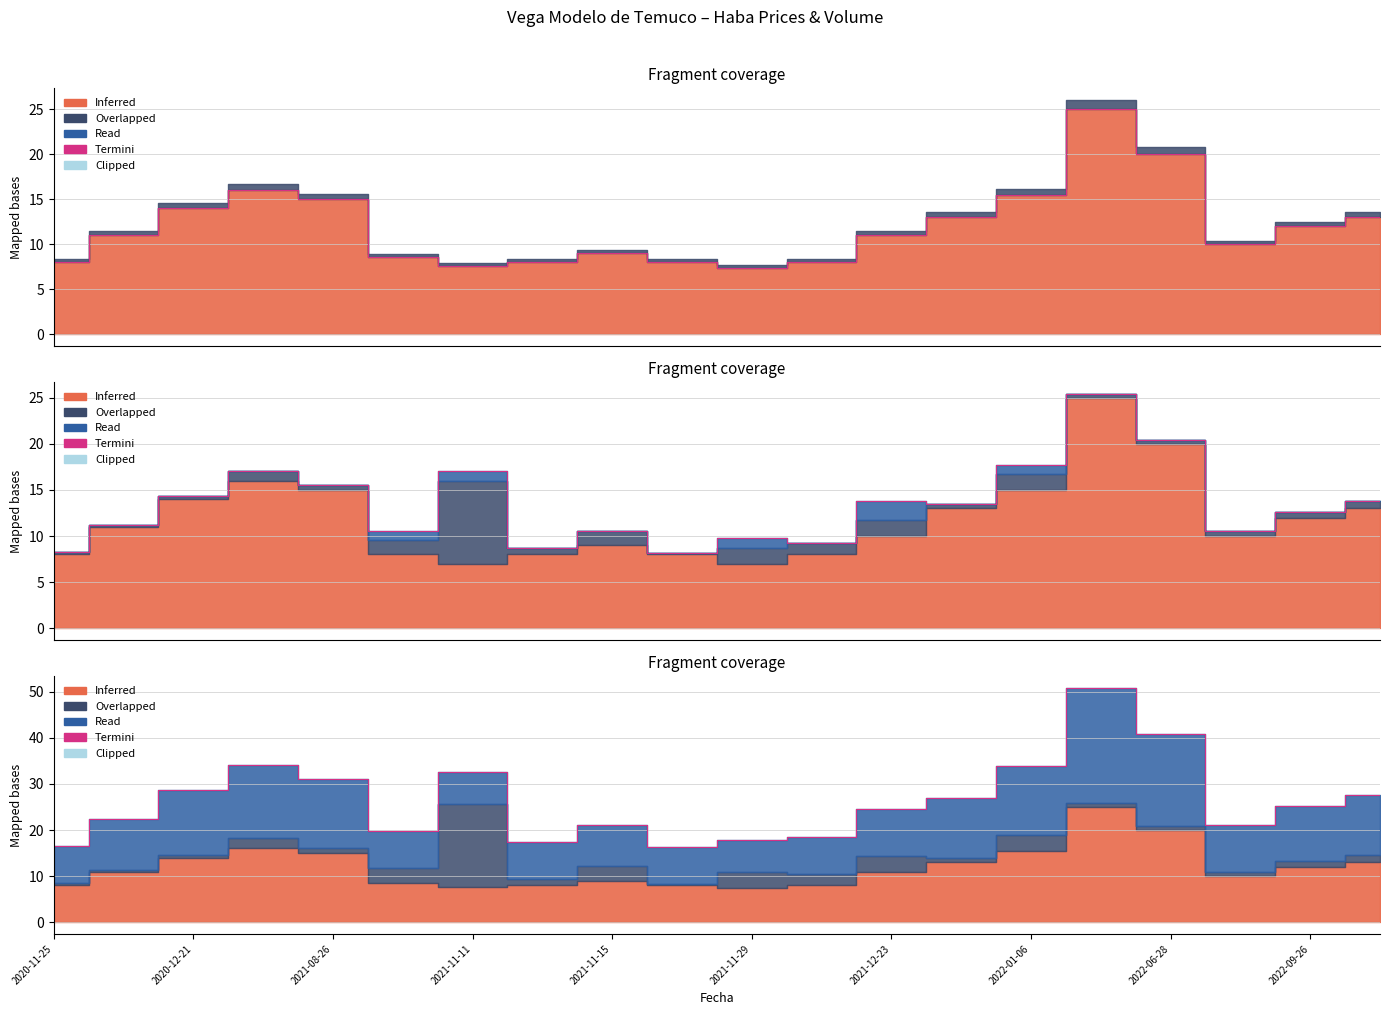

What is the approximate value at 2021-11-15?

21.1